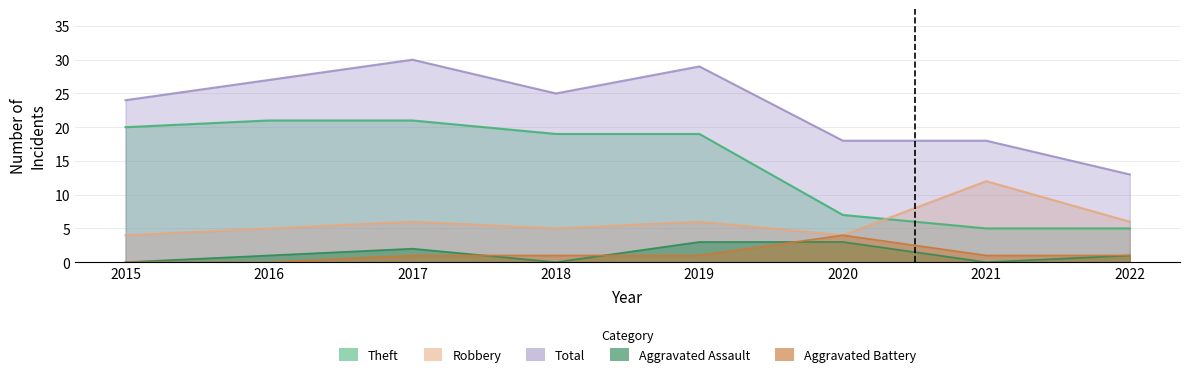

At which category does Total reach its first local peak?

2017